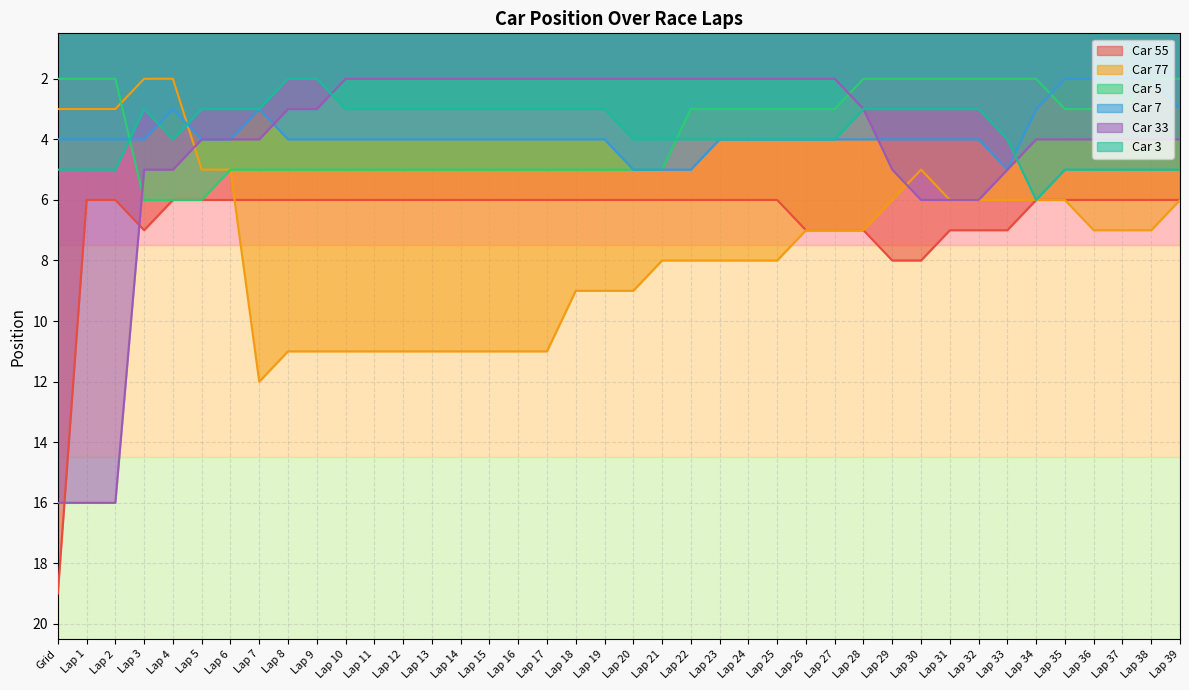

Which series has the largest range (max minus min)?

Car 33